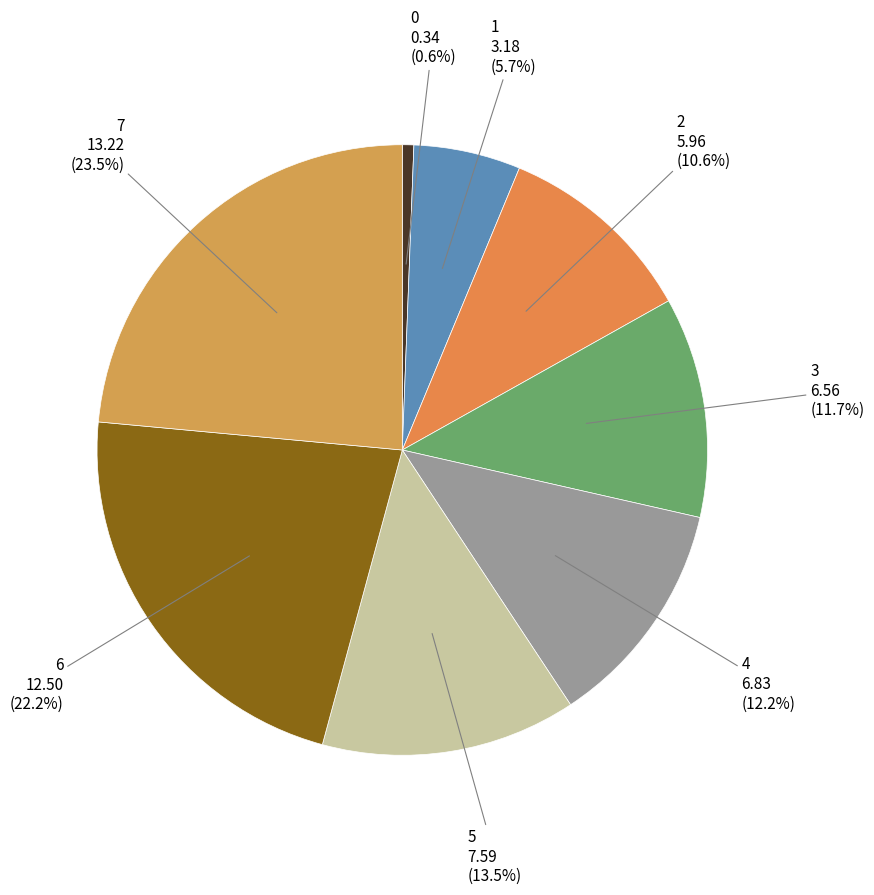

To the nearest percent, what is the difference between the largest and smallest slice percentages?

23%